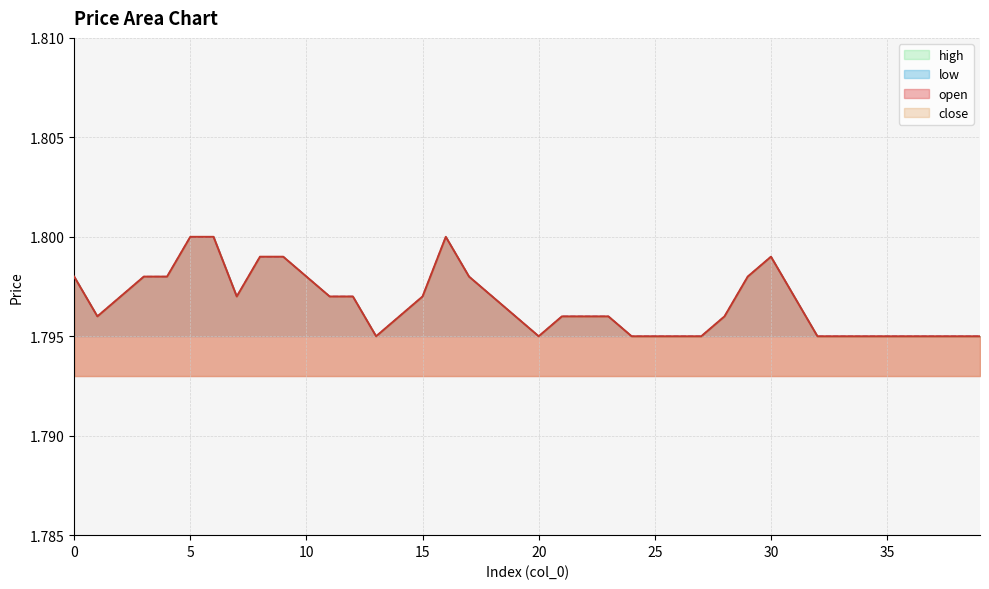

How many open values are between 1 and 2?

40